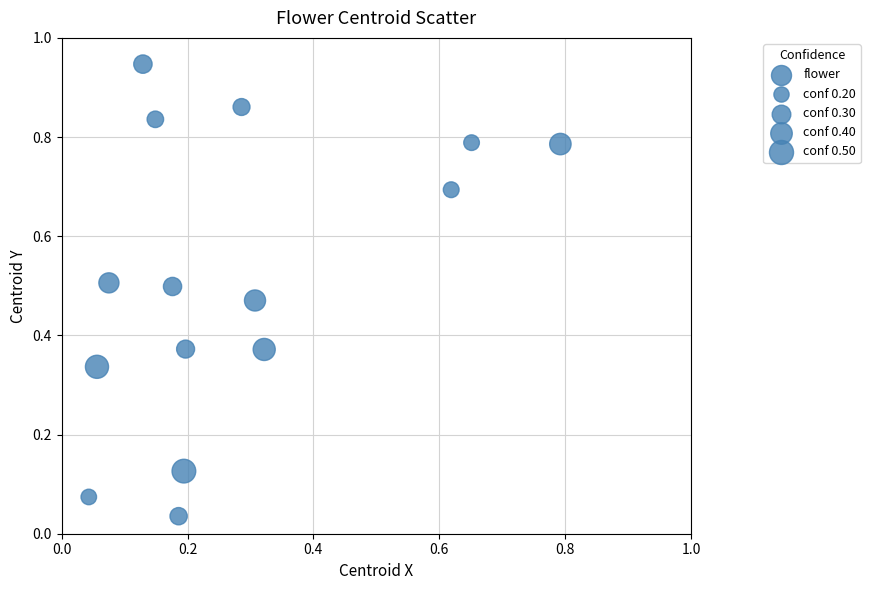

What is the range of X values (max minus min)?

0.7